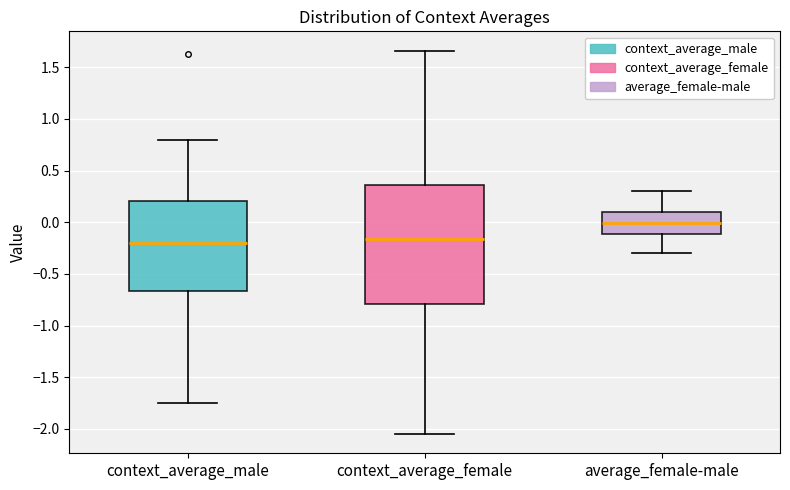

Reading left to right, transcribe this box plot: for each box, give where its median line is, the range the box spans, and where its two whiskers end, as read against the y-axis. The values are not printed on the chart, so give them approximately, as read against the axis.

context_average_male: median -0.20, box -0.65 to 0.20, whiskers -1.75 to 0.80
context_average_female: median -0.15, box -0.80 to 0.35, whiskers -2.05 to 1.65
average_female-male: median 0.00, box -0.10 to 0.10, whiskers -0.30 to 0.30